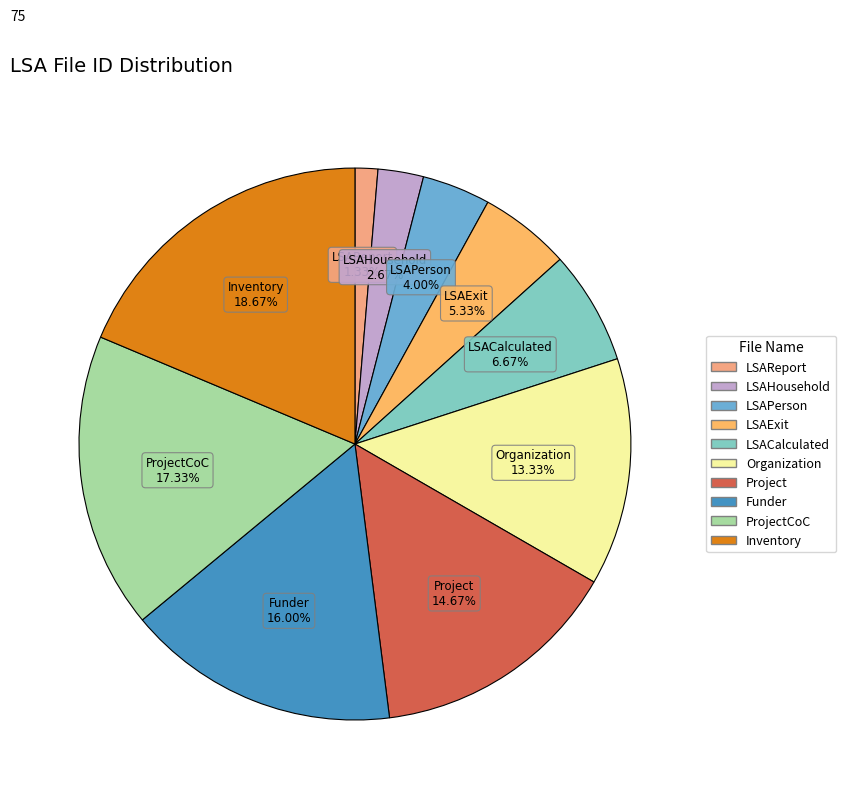

To the nearest percent, what is the combined percentage of Funder and Project?

31%